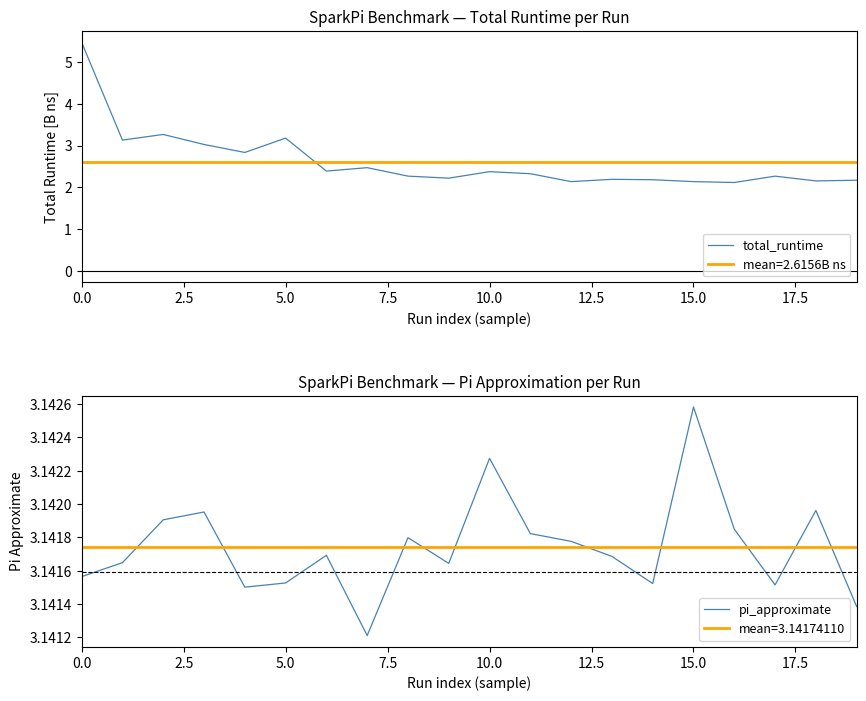

What is the maximum value for pi_approximate?

3.1